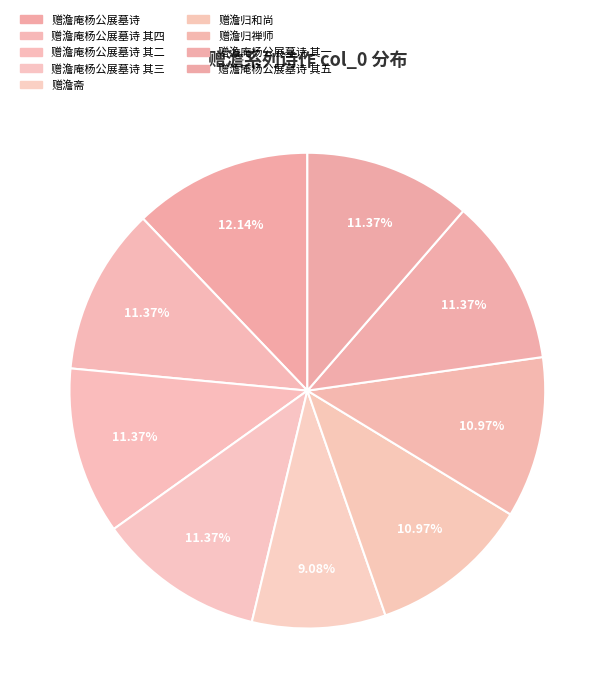

To the nearest percent, what is the combined percentage of 赠澹归和尚 and 赠澹庵杨公展墓诗 其三?

22%